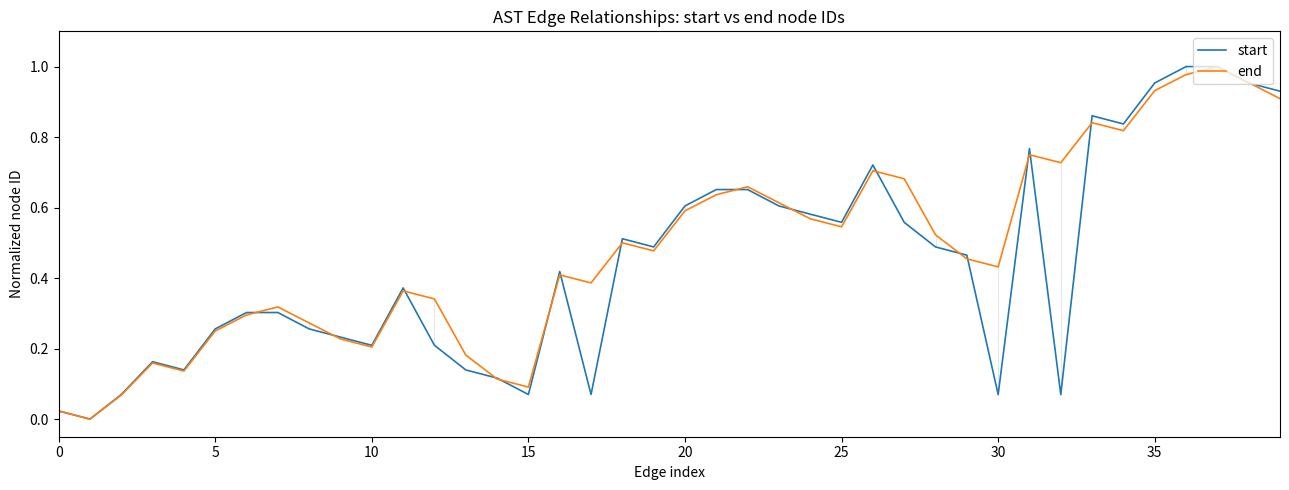

How many lines are shown in the chart?

2